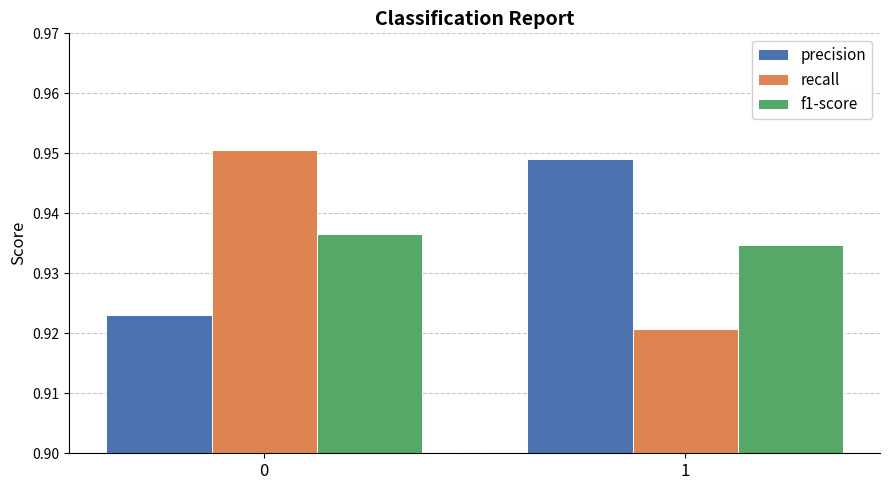

Which series has the widest spread of values?

recall